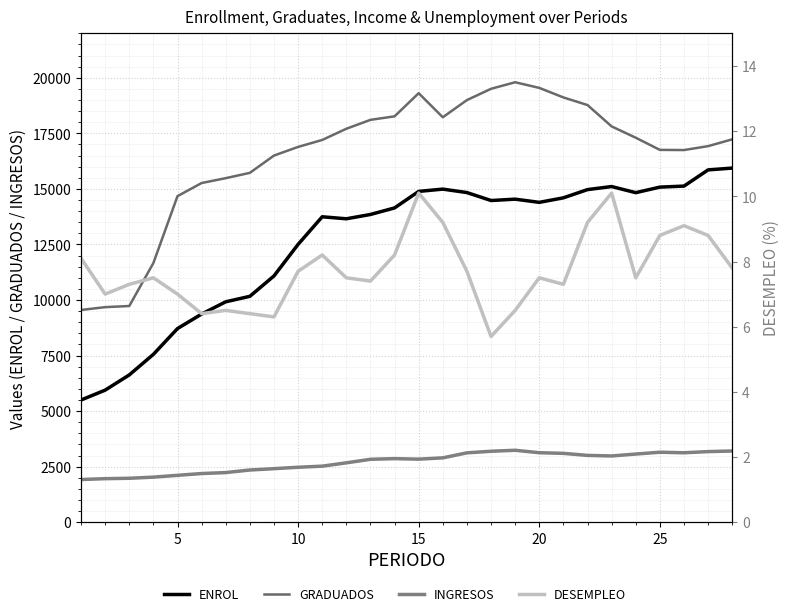

How many series are shown in this chart?

4